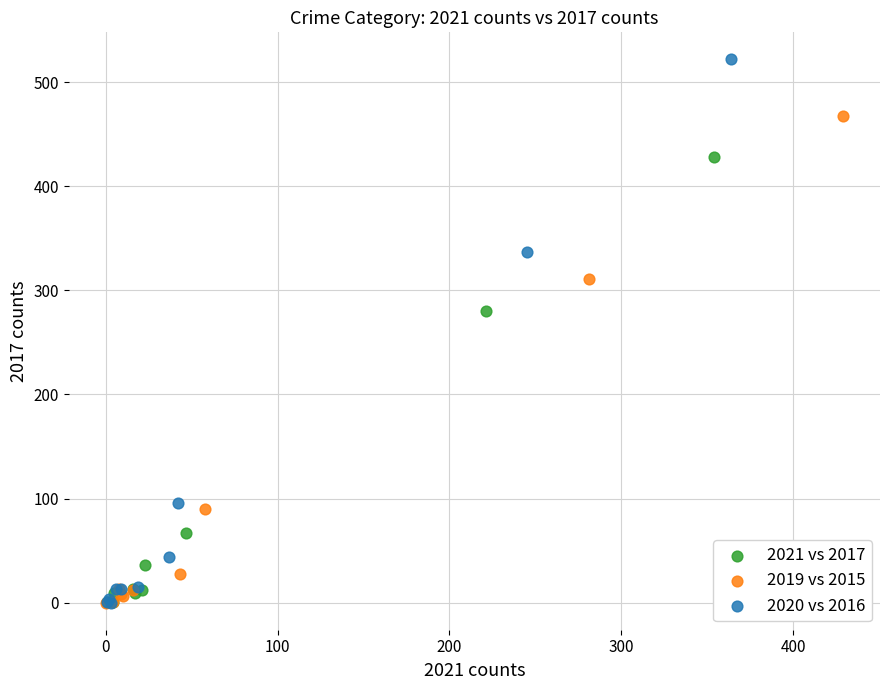

Which series contains the highest Y value?

2020 vs 2016